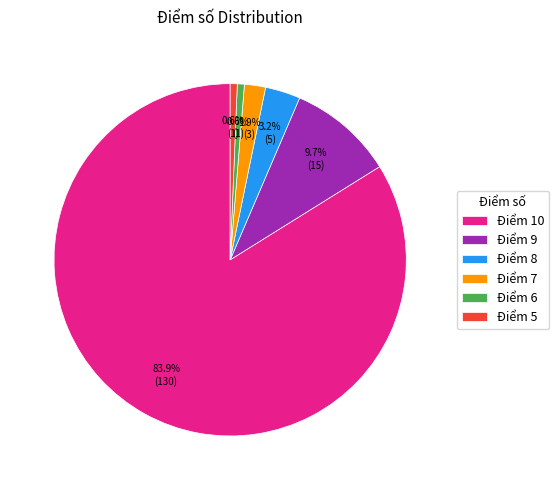

To the nearest percent, what is the average slice percentage?

17%